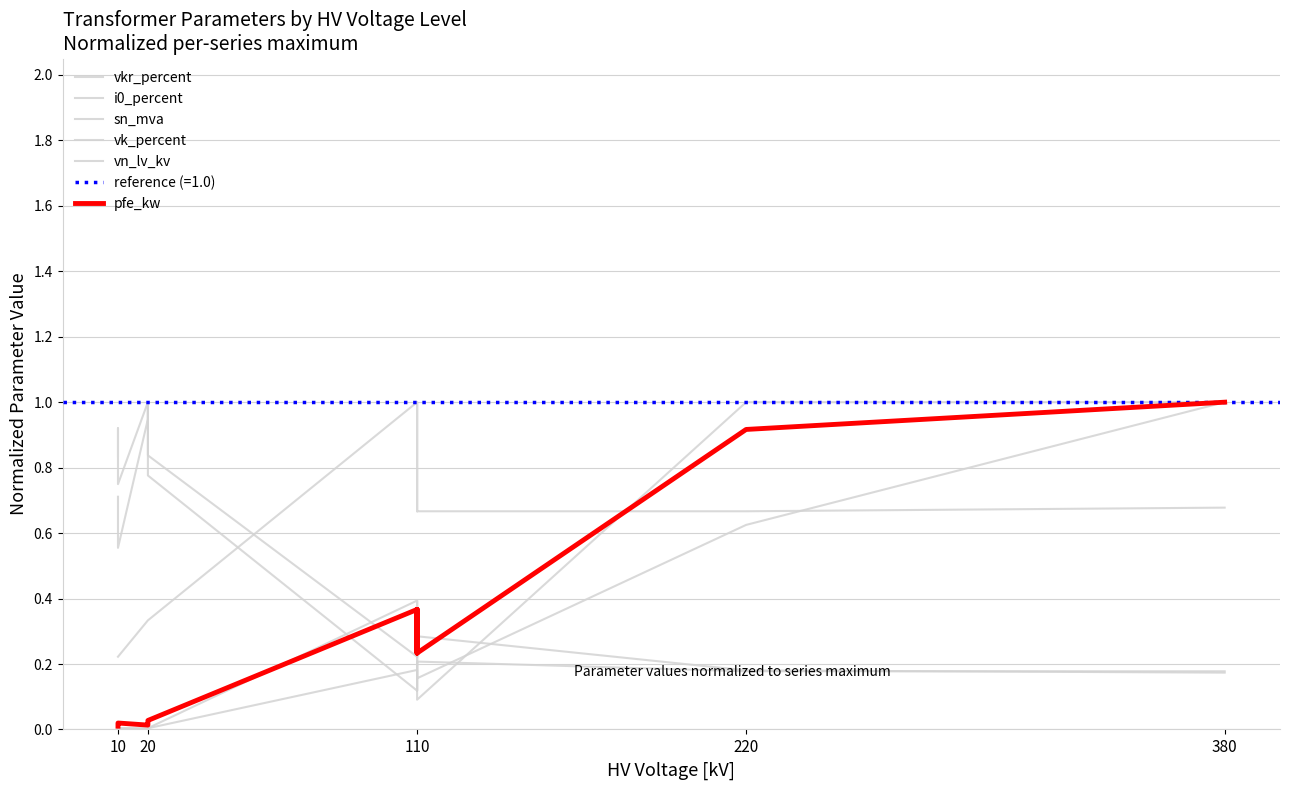

How many categories are shown in the chart?

14